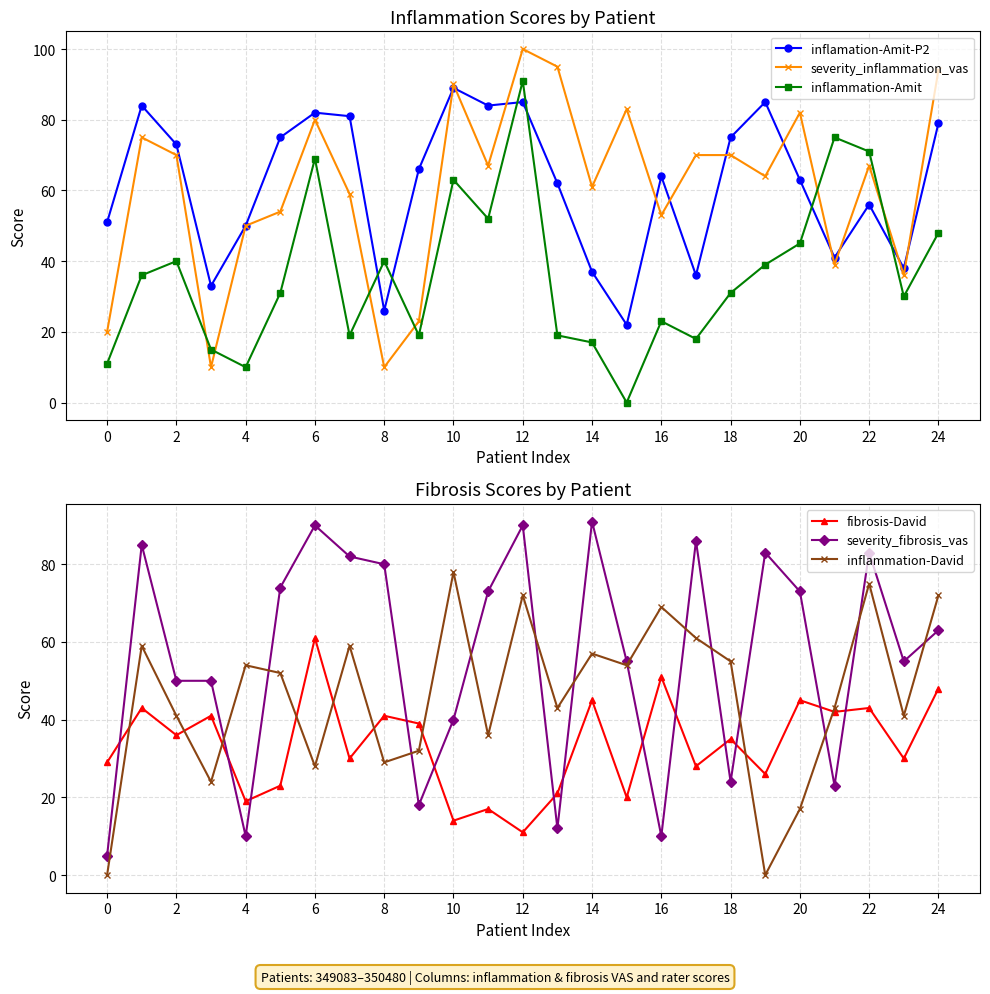

What is the highest value of the inflammation-David series?

78